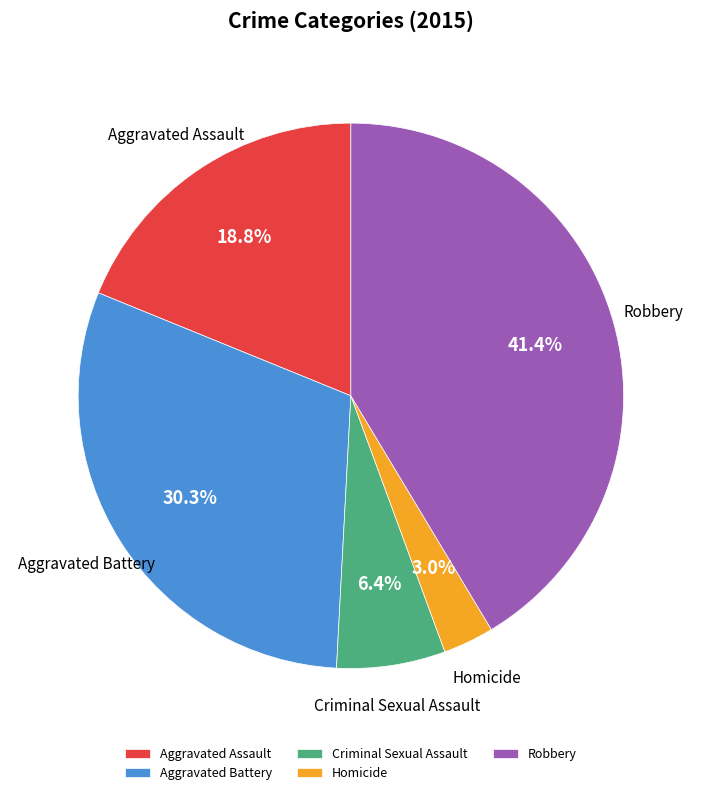

Count the number of slices in the pie.

5